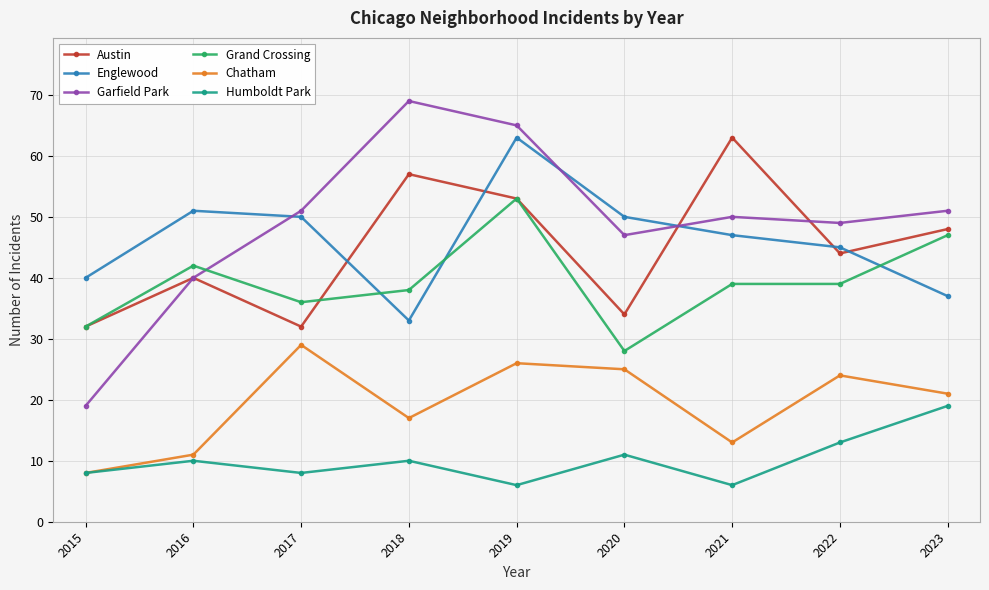

Where do Garfield Park and Grand Crossing first cross each other?

2016 and 2017